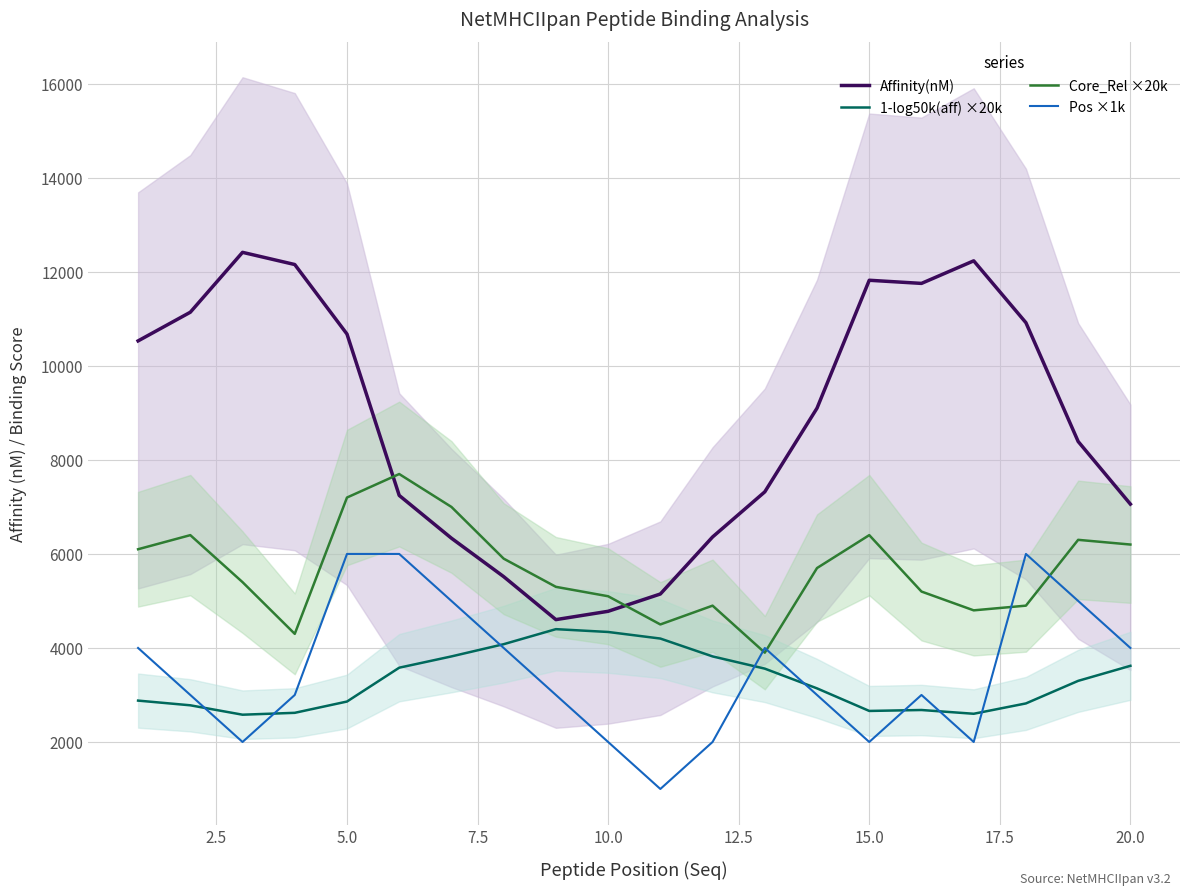

Is it true that Pos ×1k equals 2764.4 at 15.0?

False